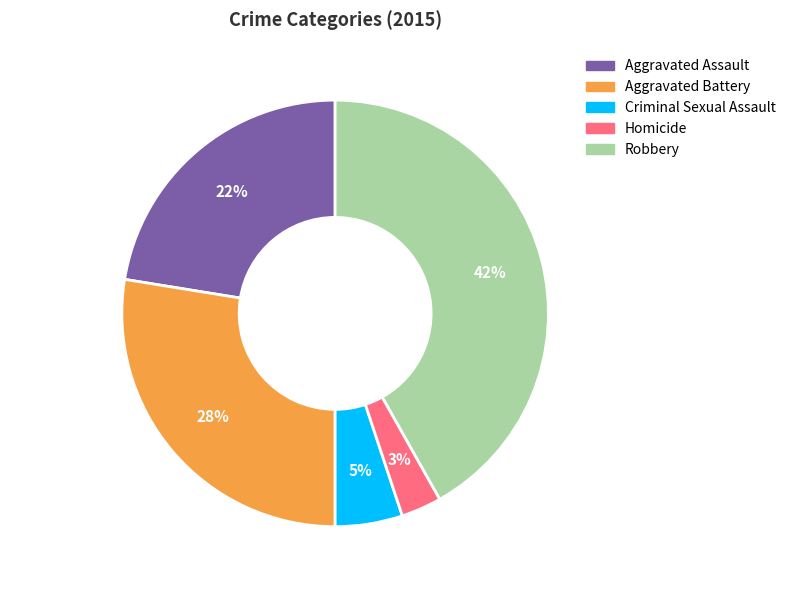

How many slices are in this pie chart?

5